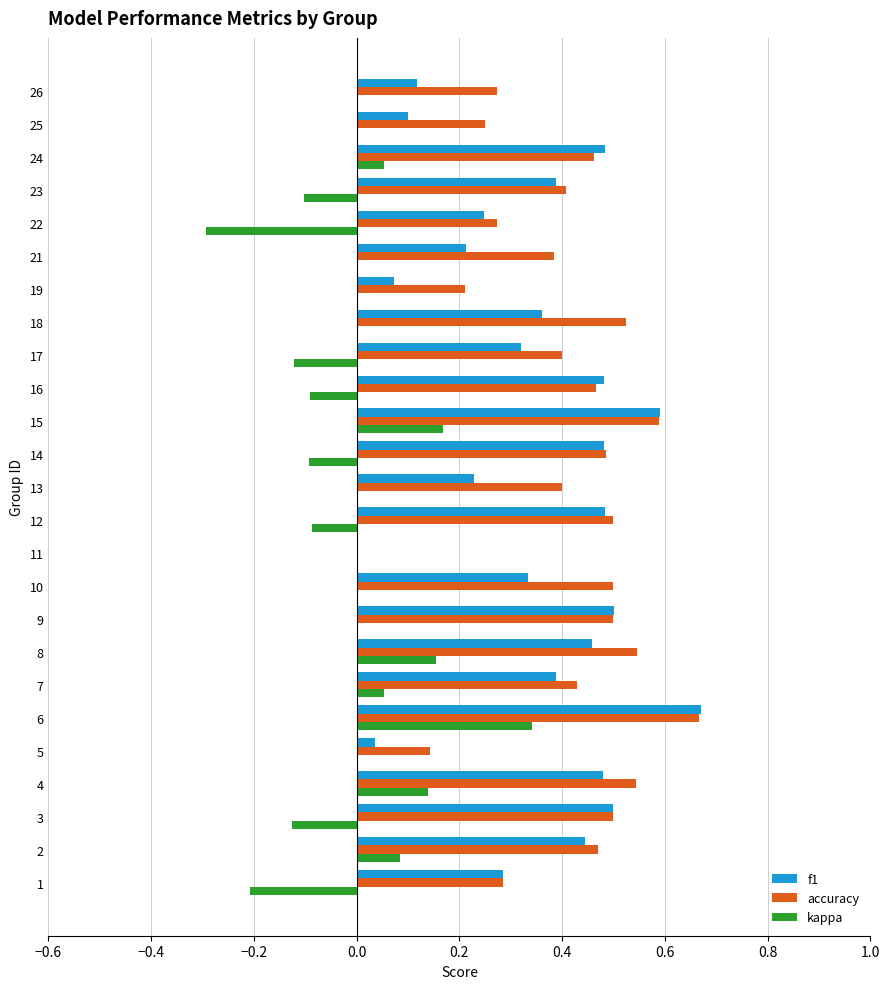

What is the sum of all accuracy values?

10.2